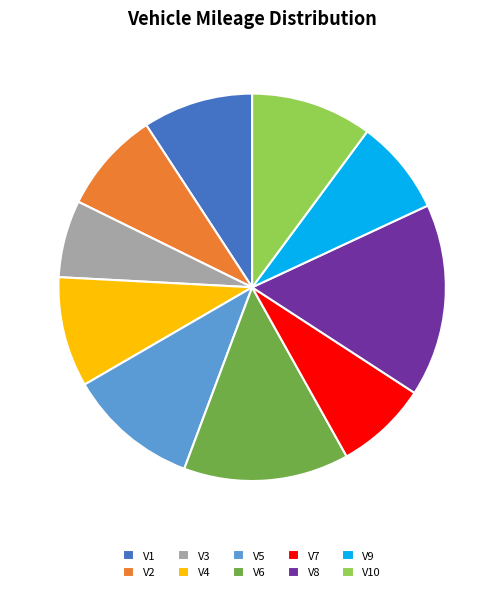

How many slices are in this pie chart?

10